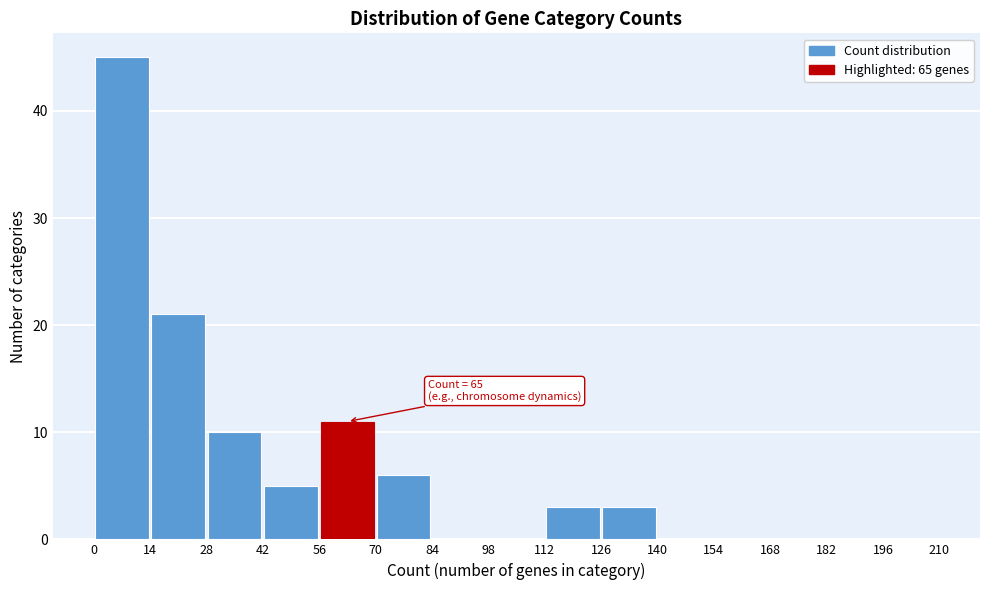

Which range on the x-axis has the tallest bar?

0 to 14